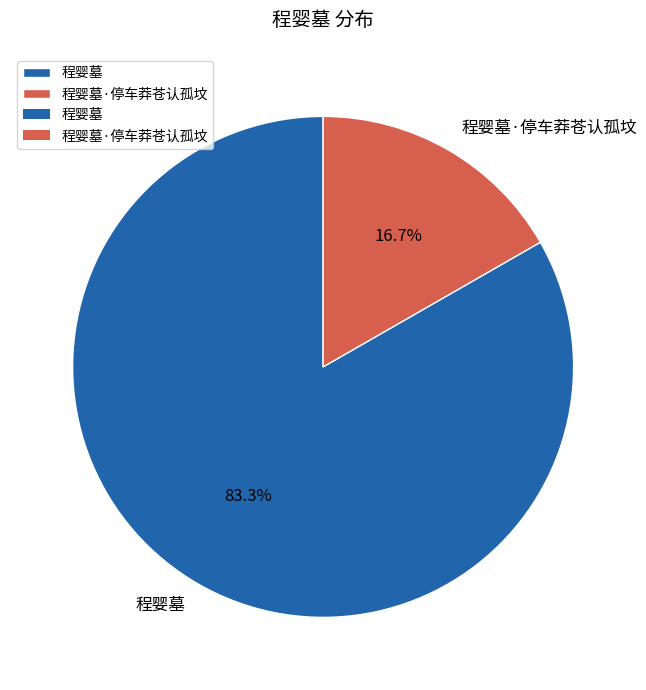

Does 程婴墓·停车莽苍认孤坟 account for over 50% of the chart?

No